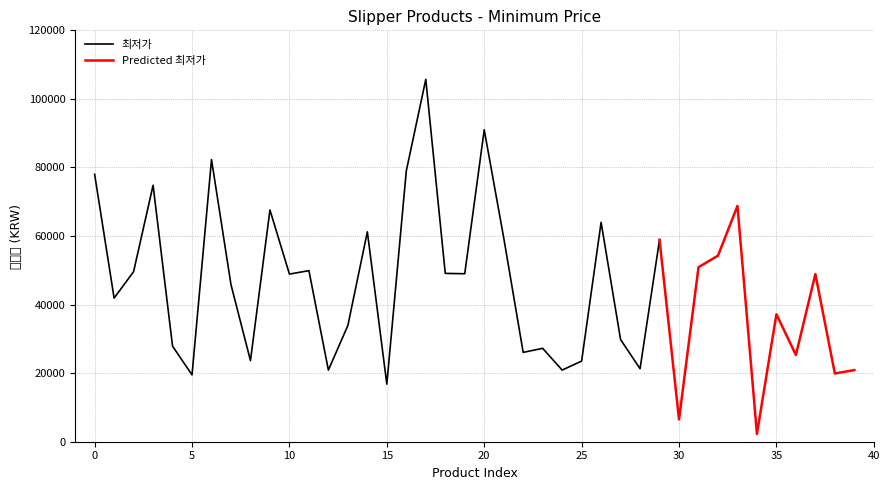

What is the change in value from 19 to 21?

+10500